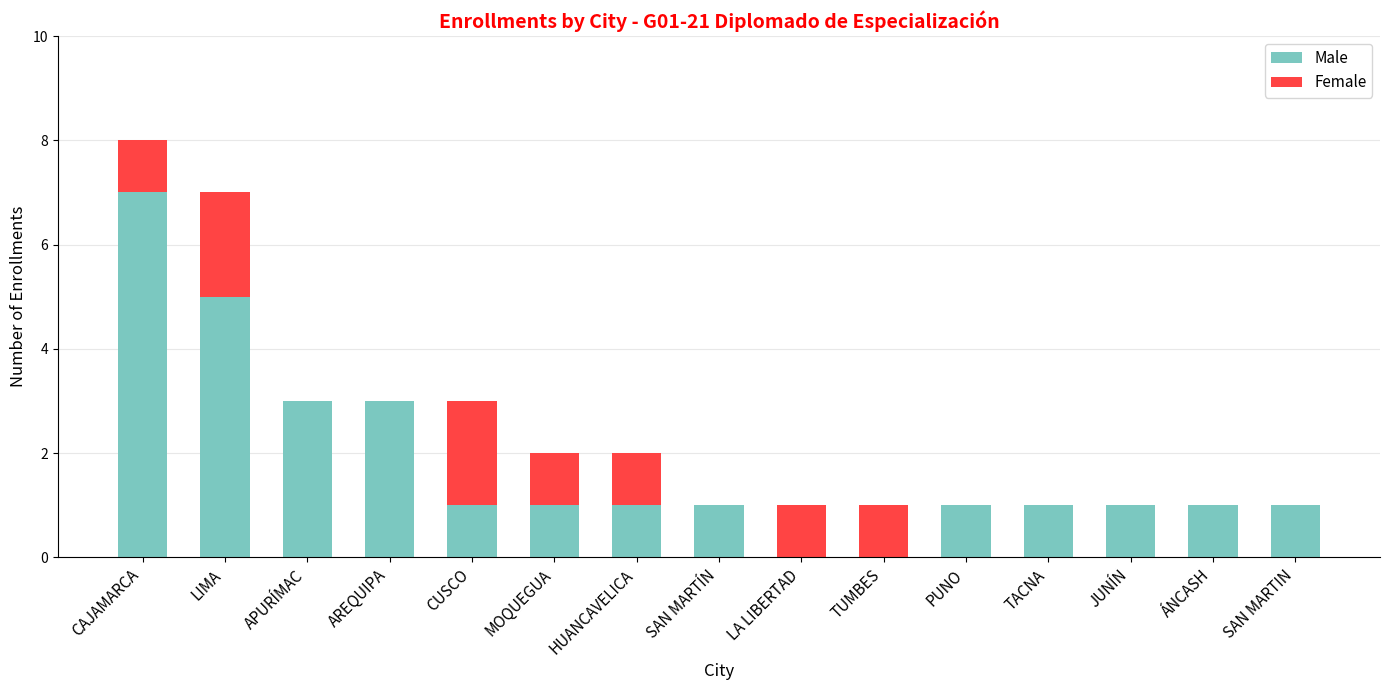

Are the bars horizontal?

No